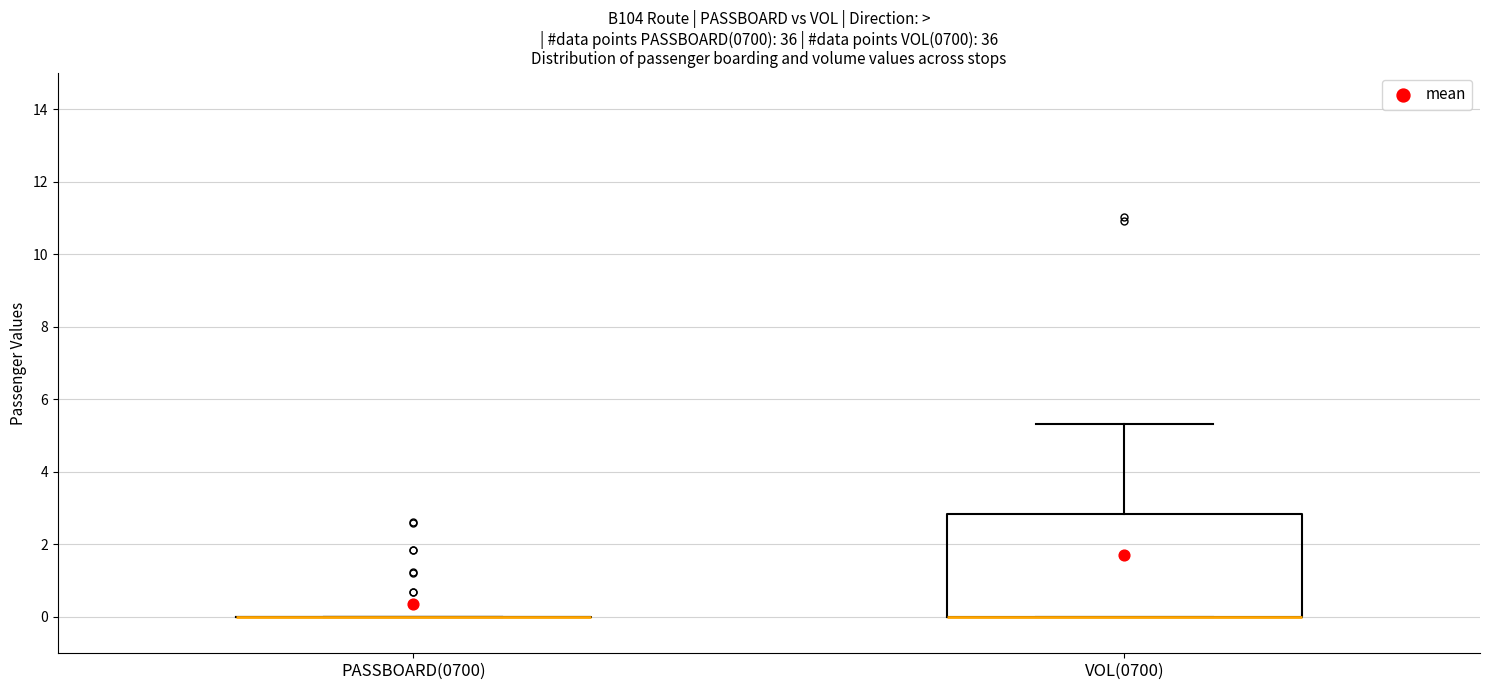

Where does the upper whisker of the box for VOL(0700) end on the y-axis? The values are not printed on the chart, so give them approximately, as read against the axis.

5.4